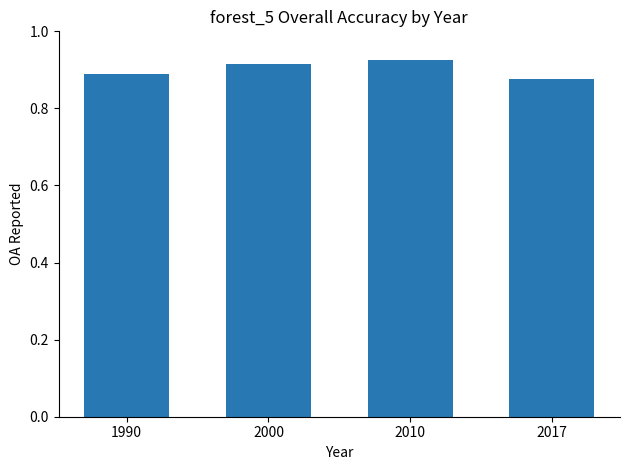

Are the bars grouped side by side (vs. stacked)?

No